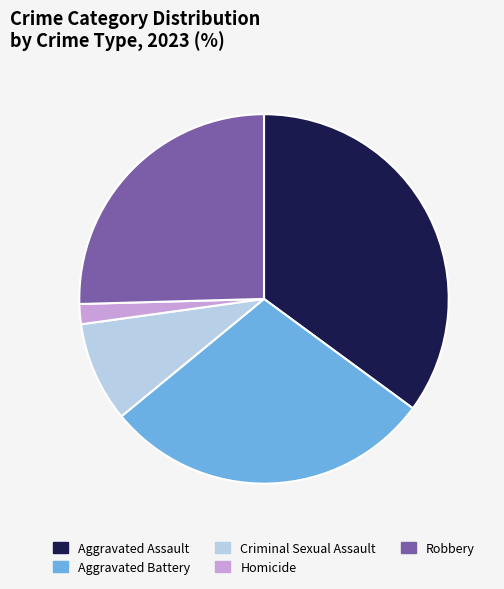

Do Homicide and Aggravated Assault together represent more than half of the pie?

No